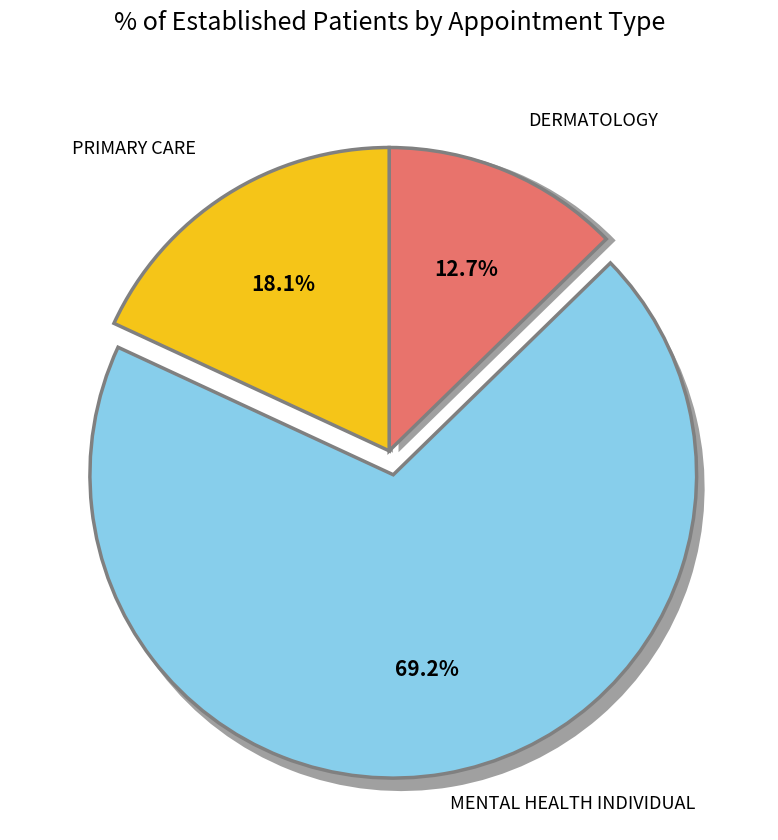

To the nearest percent, what is the difference between the MENTAL HEALTH INDIVIDUAL and DERMATOLOGY slice percentages?

57%